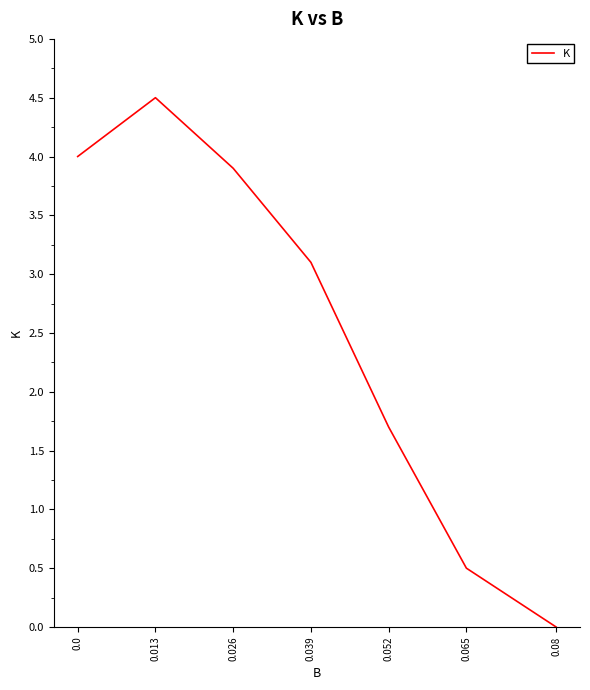

How many values are below 3?

3